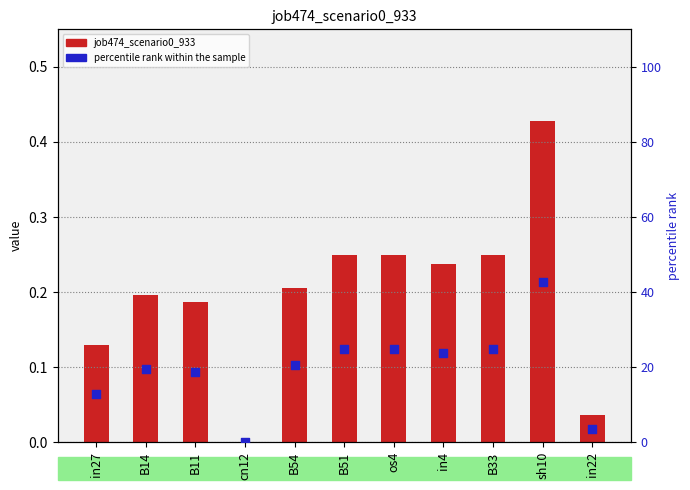

Which series has the widest spread of Y values?

percentile rank within the sample